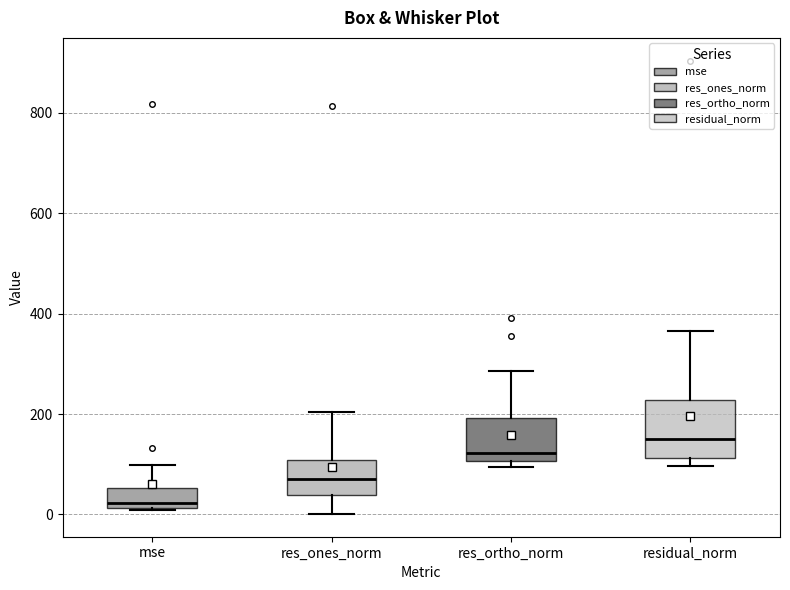

Reading left to right, transcribe this box plot: for each box, give where its median line is, the range the box spans, and where its two whiskers end, as read against the y-axis. The values are not printed on the chart, so give them approximately, as read against the axis.

mse: median 20 (just above the box's lower edge), box 20 to 60, whiskers 0 to 100
res_ones_norm: median 80, box 40 to 100, whiskers 0 to 200
res_ortho_norm: median 120, box 100 to 200, whiskers 100 (just below the box's lower edge) to 280
residual_norm: median 140, box 120 to 220, whiskers 100 to 360